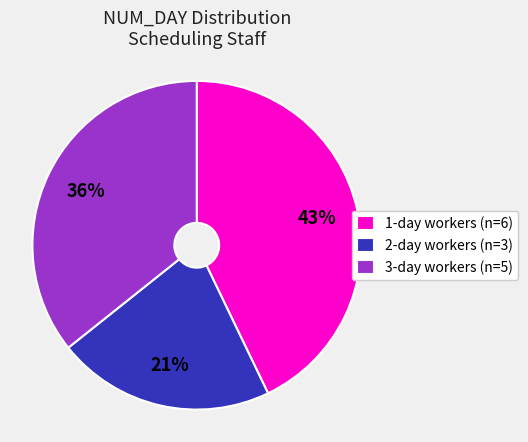

Is it true that 3-day workers (n=5) is 36% of the pie?

True